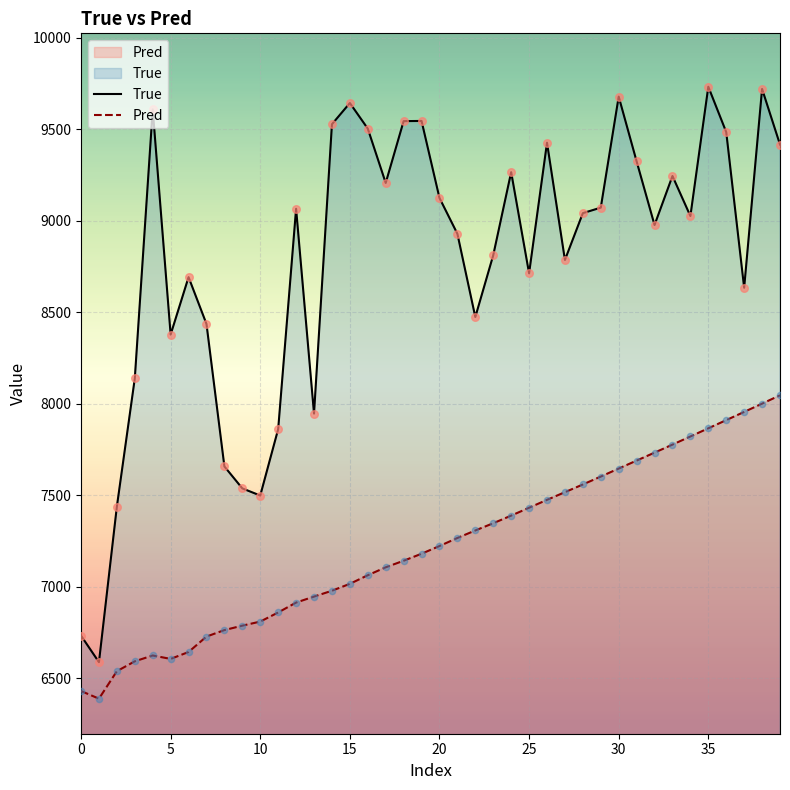

What are all the series names shown in the legend?

True, Pred